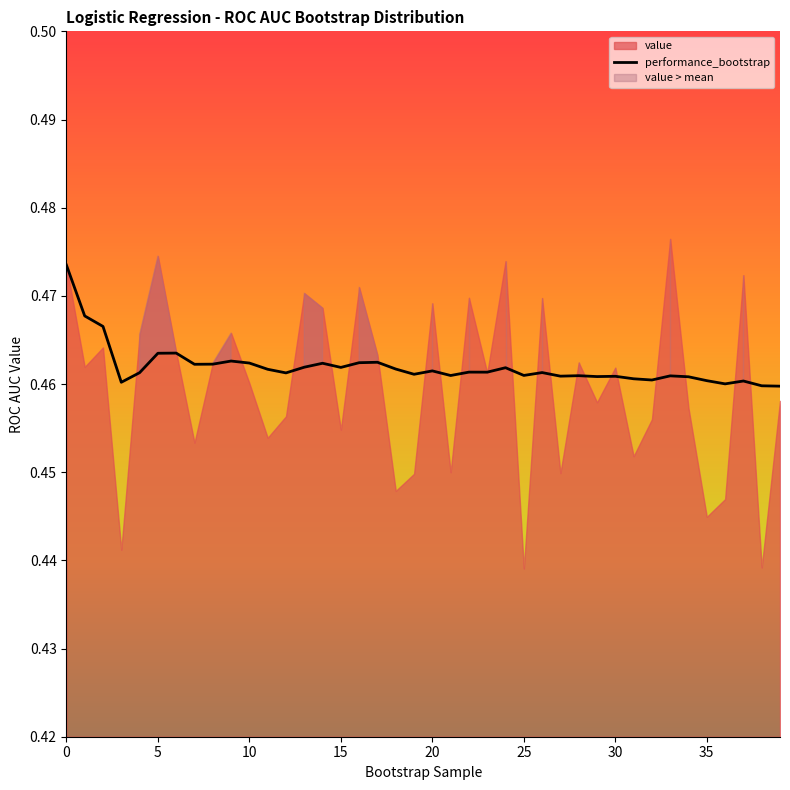

Does the chart have visible grid lines?

No